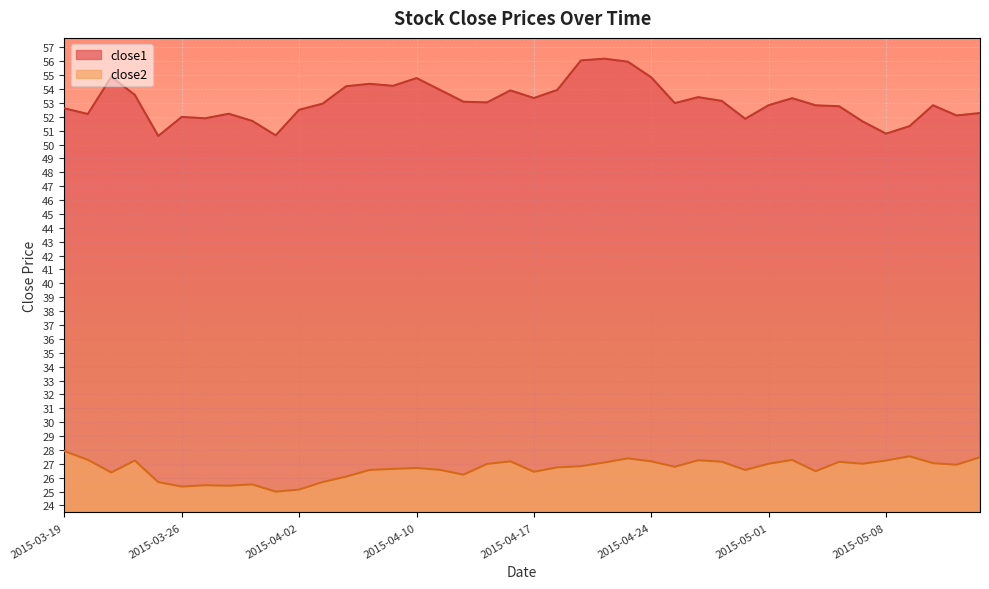

True or false: close2 and close1 cross at least once.

False